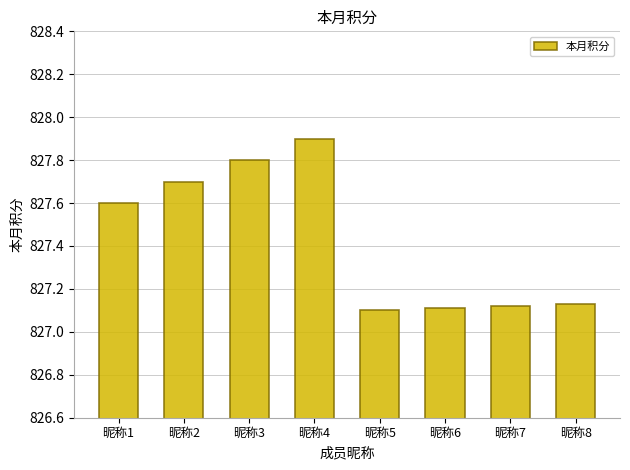

What is the sum of the values at 昵称8 and 昵称3?

1654.9